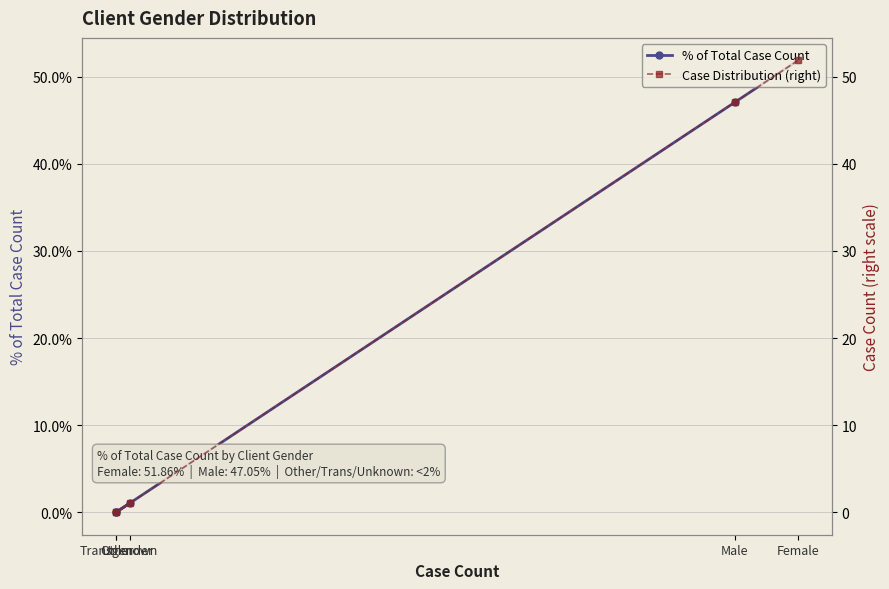

What is the maximum value shown in the chart?

51.9